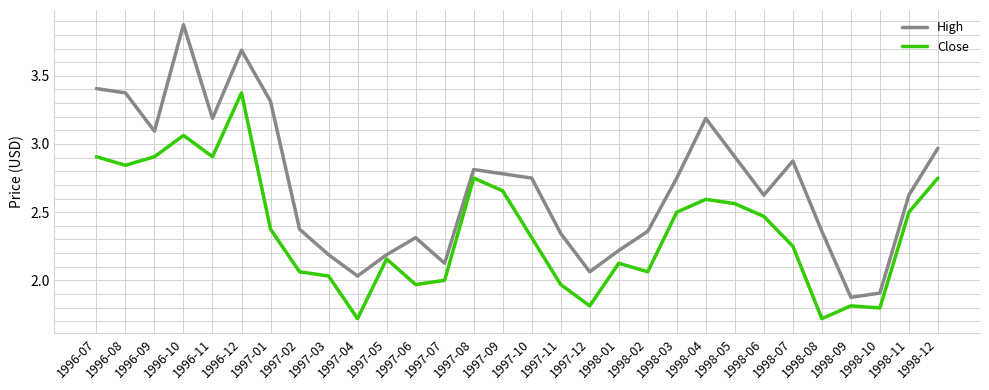

What is the minimum value shown in the chart?

1.7